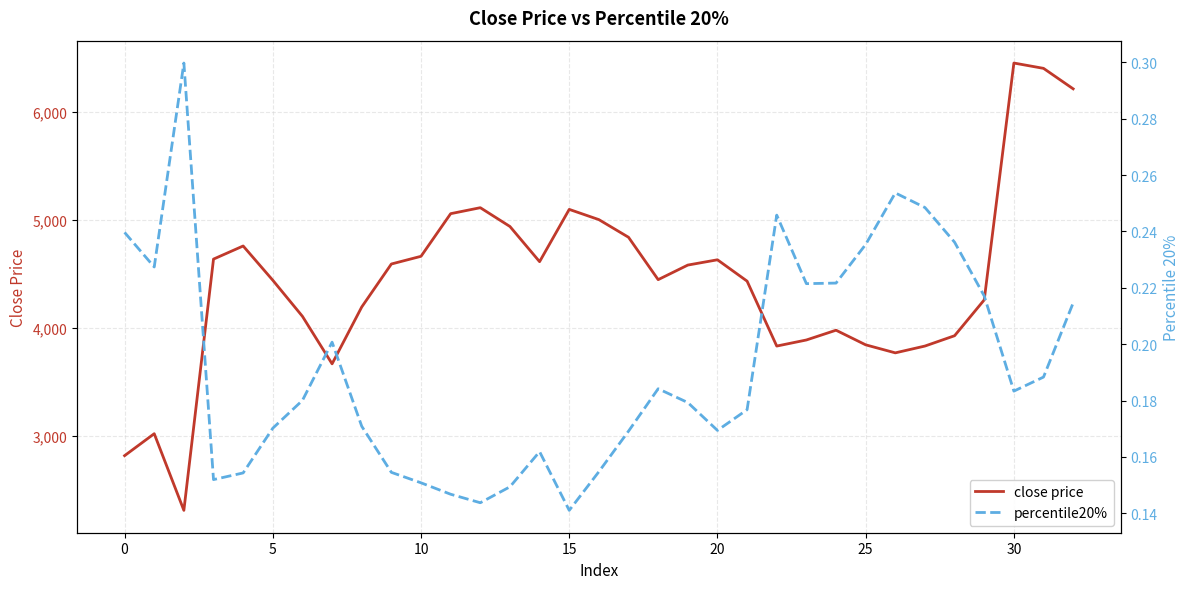

Is it true that close price equals 6933.8 at 28?

False